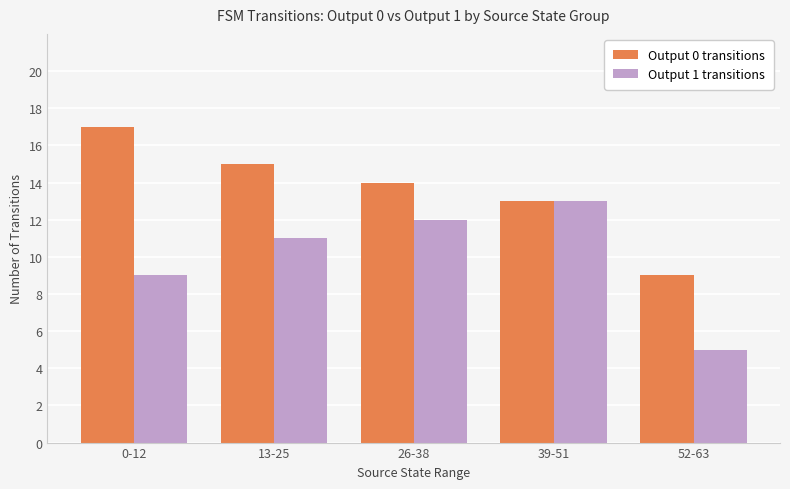

True or false: Output 1 transitions has a value of 16 at 13-25.

False